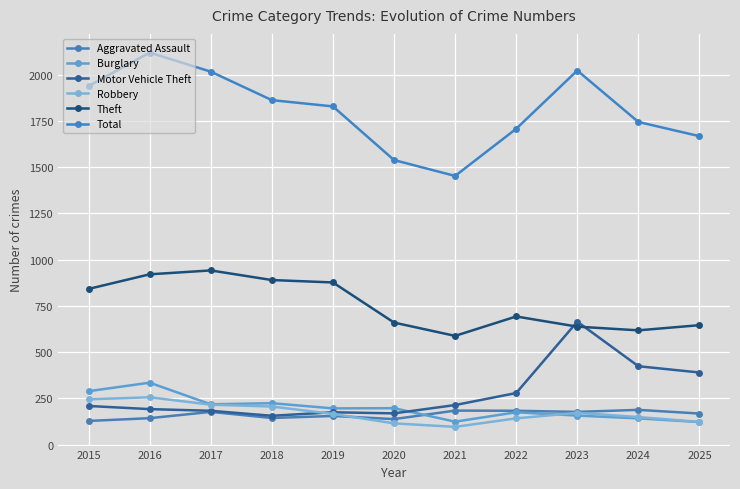

In Total, how many points are lower than both neighbors (excluding endpoints)?

1